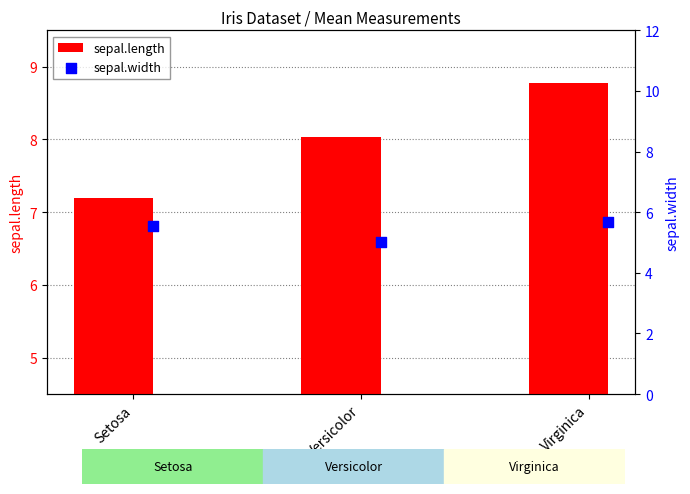

Which series has the largest total across all categories?

sepal.length